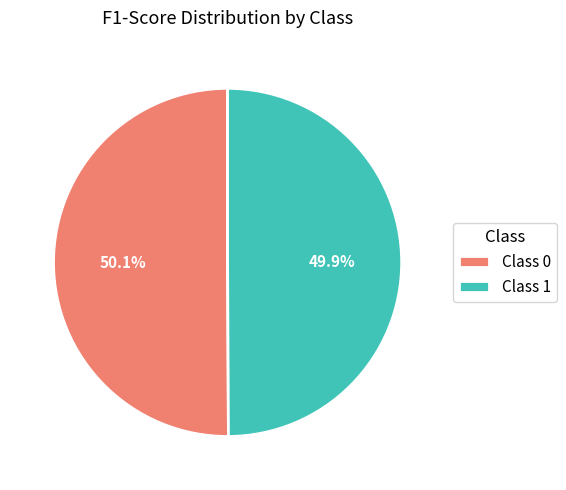

Combined, do Class 0 and Class 1 account for over 50%?

Yes